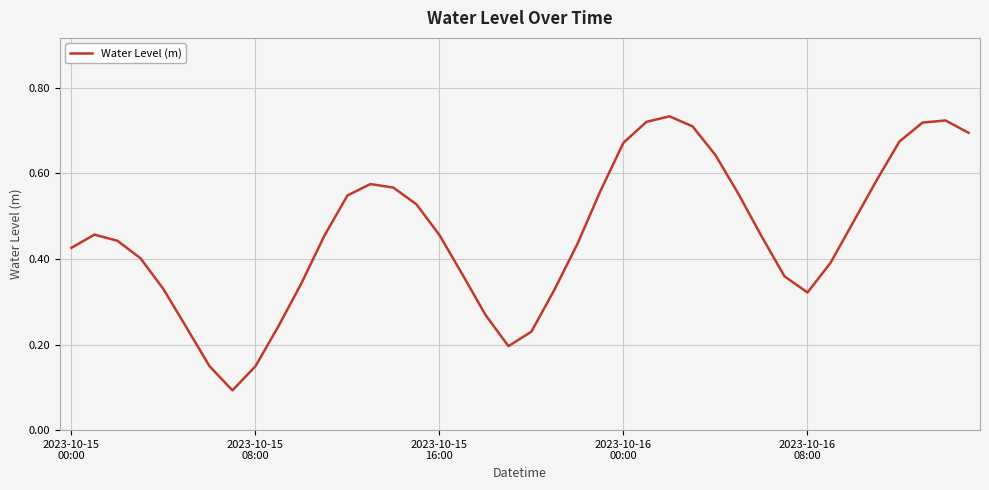

True or false: there are more than 1 points higher than both neighbors.

True